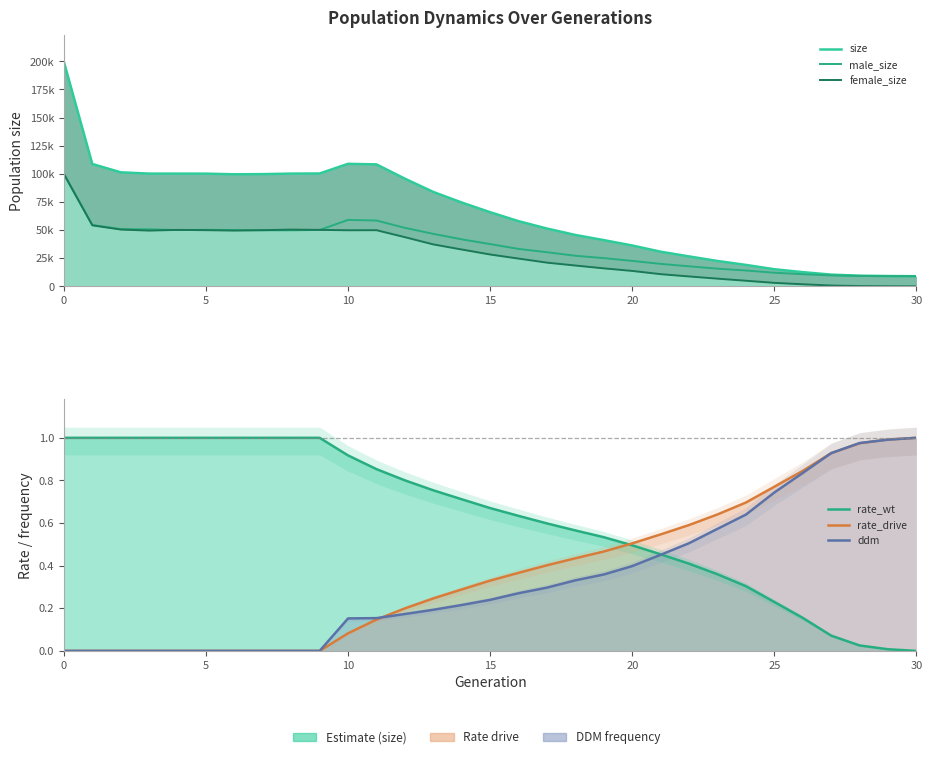

Rank the series by their maximum value, from highest to lowest.

size, female_size, male_size, rate_wt, rate_drive, ddm